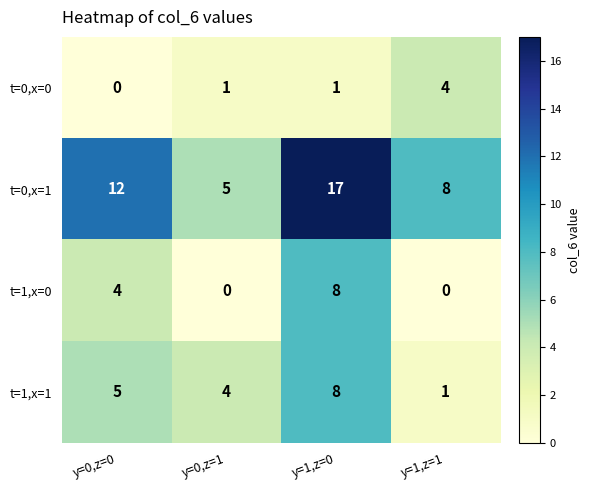

Reading left to right, extract all data points from this chart.

t=0,x=0: y=0,z=0=0	y=0,z=1=1	y=1,z=0=1	y=1,z=1=4
t=0,x=1: y=0,z=0=12	y=0,z=1=5	y=1,z=0=17	y=1,z=1=8
t=1,x=0: y=0,z=0=4	y=0,z=1=0	y=1,z=0=8	y=1,z=1=0
t=1,x=1: y=0,z=0=5	y=0,z=1=4	y=1,z=0=8	y=1,z=1=1